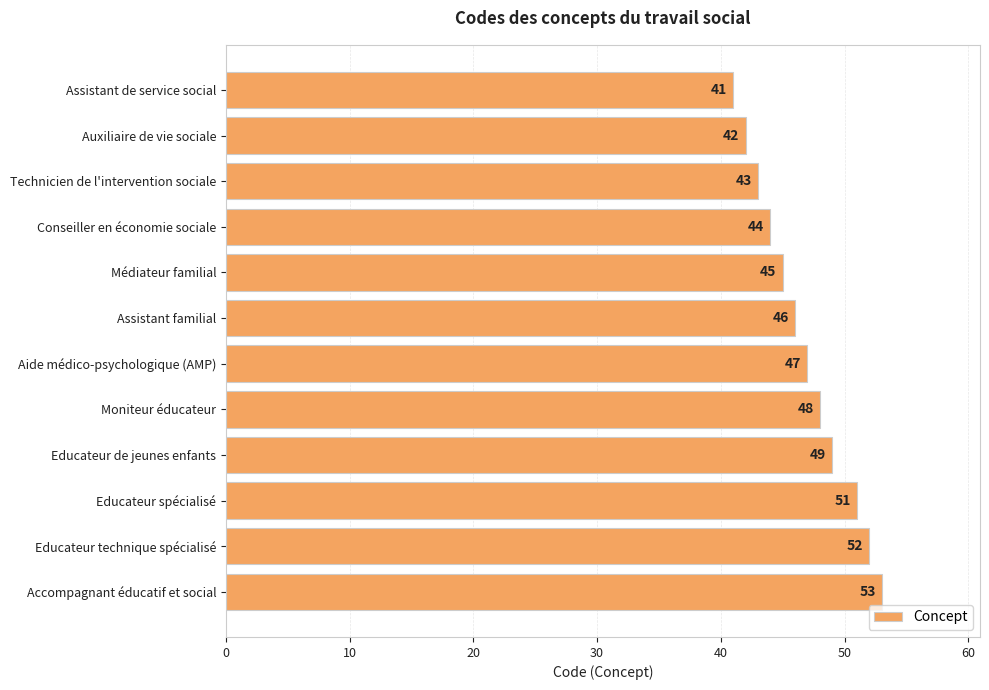

What is the change in value from Auxiliaire de vie sociale to Technicien de l'intervention sociale?

+1